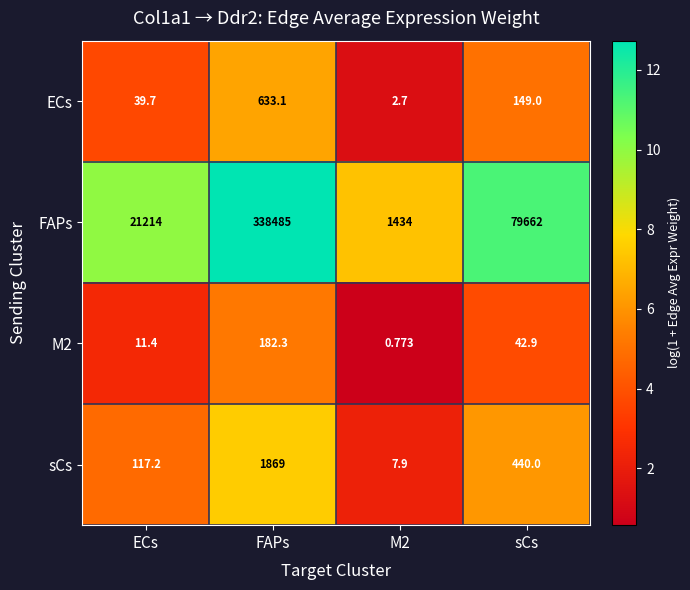

What is the difference between the highest and lowest values at M2?

1433.2